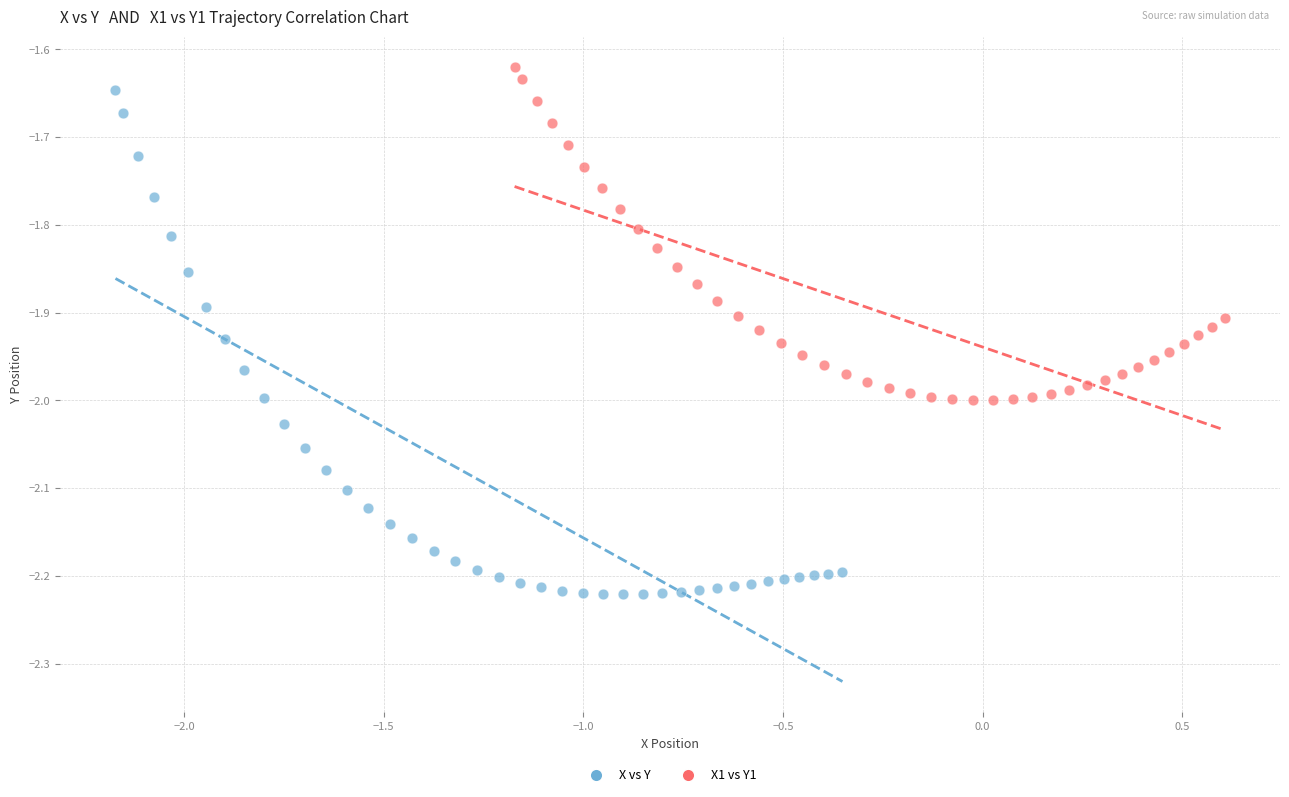

Which series has the widest spread of Y values?

X vs Y